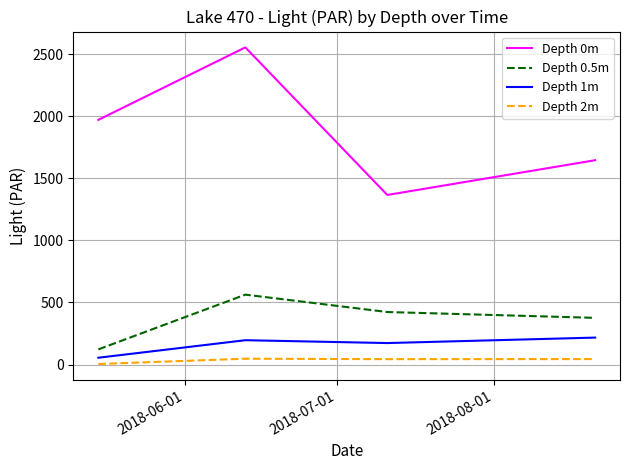

Rank the series by their maximum value, from highest to lowest.

Depth 0m, Depth 0.5m, Depth 1m, Depth 2m